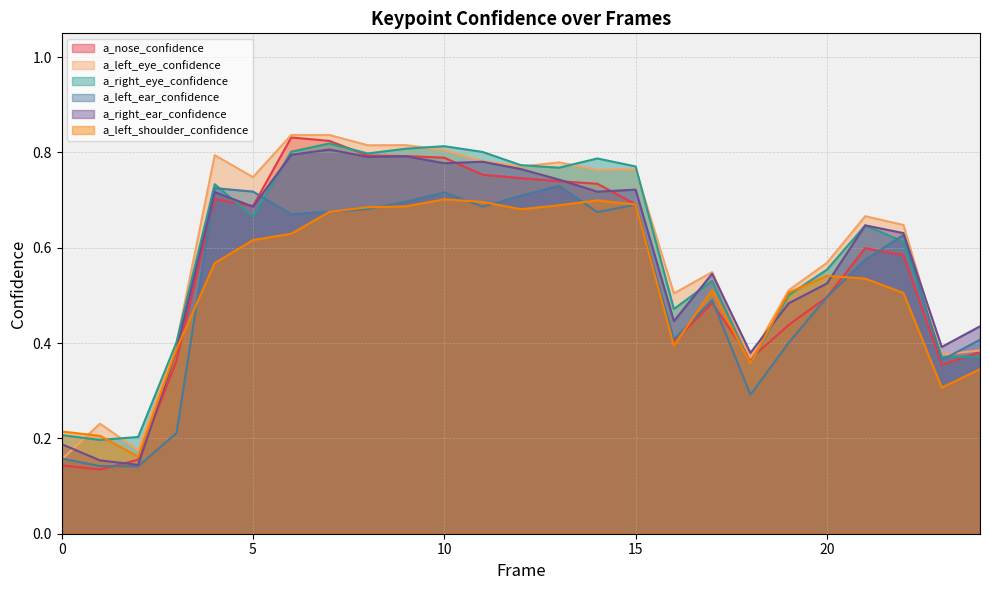

What is the value of the a_left_eye_confidence point at the 14th from the left?

0.8